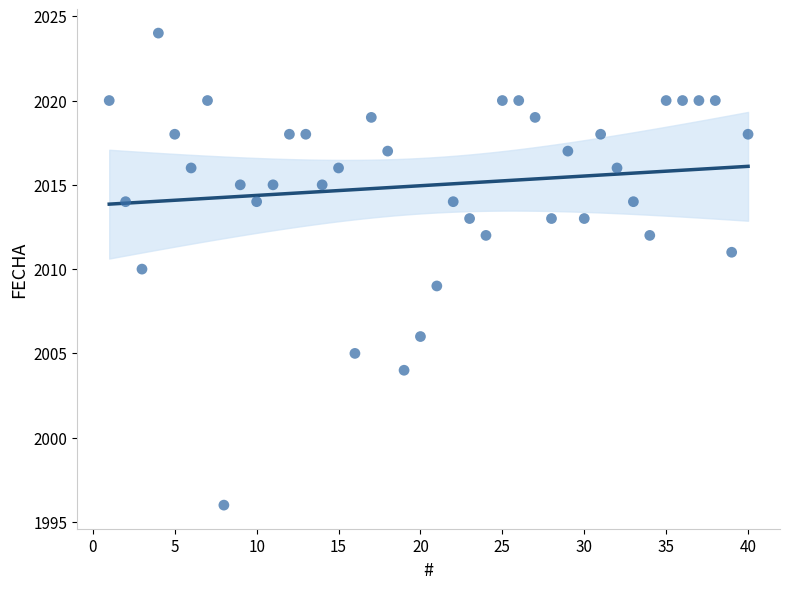

What is the range of X values (max minus min)?

39